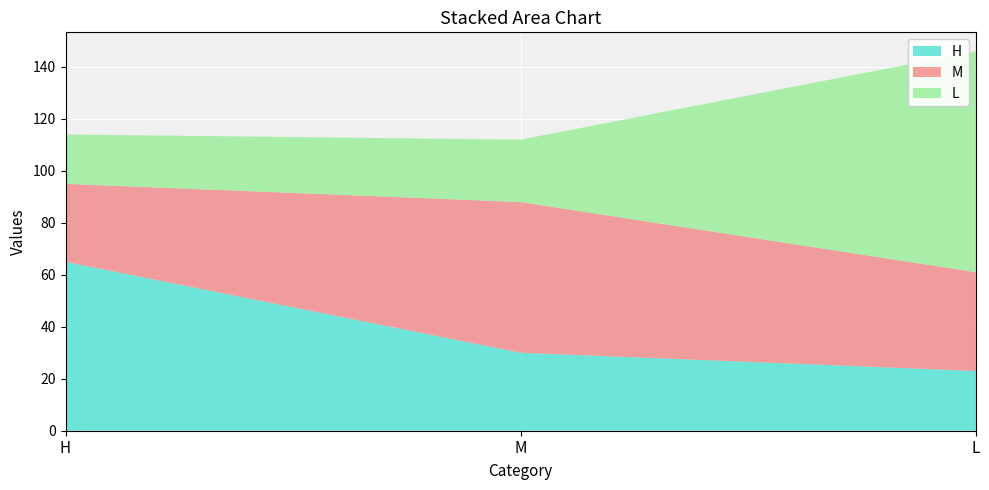

Reading left to right, list all the values displayed in this chart.

H: 65	30	23
M: 30	58	38
L: 19	24	85